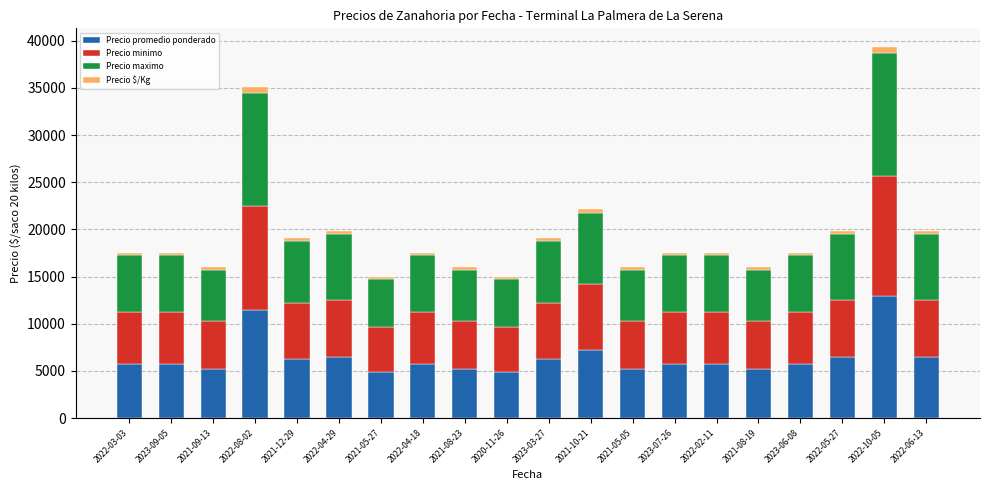

At which category is the sum across all series the highest?

2022-10-05